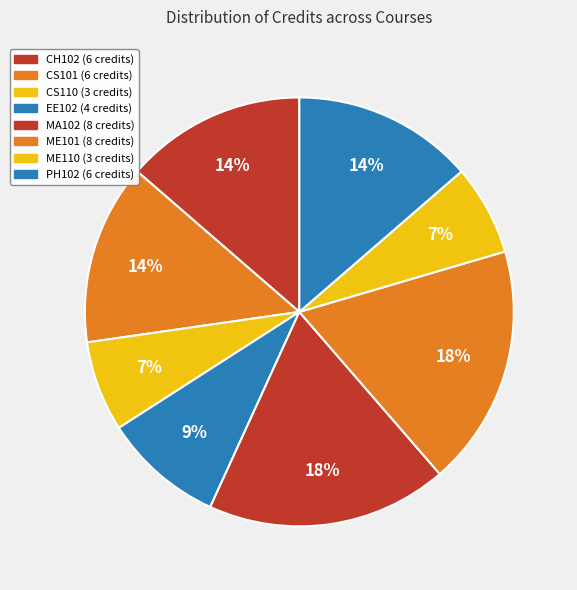

Does MA102 represent more than half of the total?

No